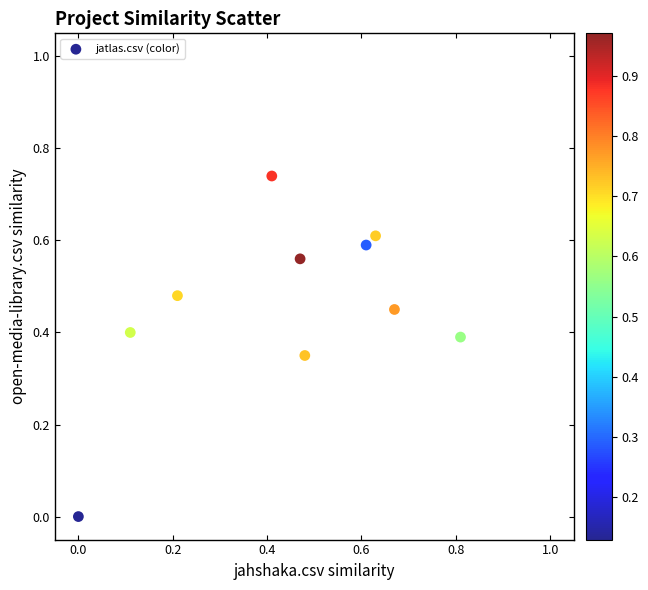

What is the range of X values (max minus min)?

0.8